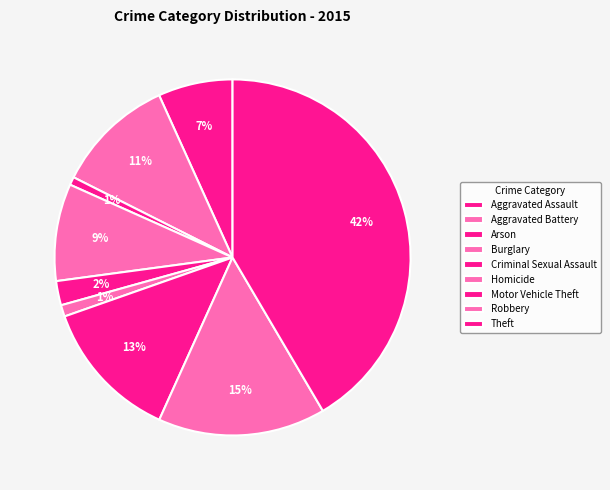

To the nearest percent, what is the combined percentage of Motor Vehicle Theft and Robbery?

28%